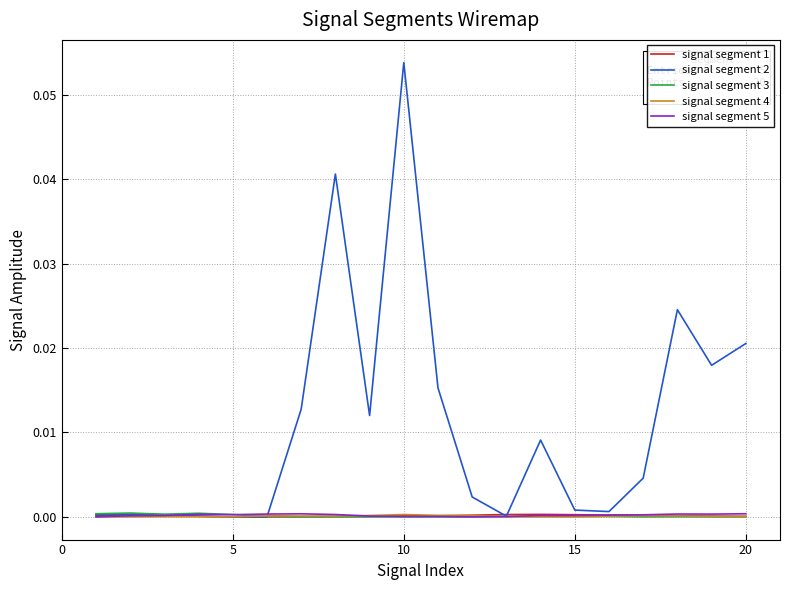

Which series has the largest range (max minus min)?

signal segment 2